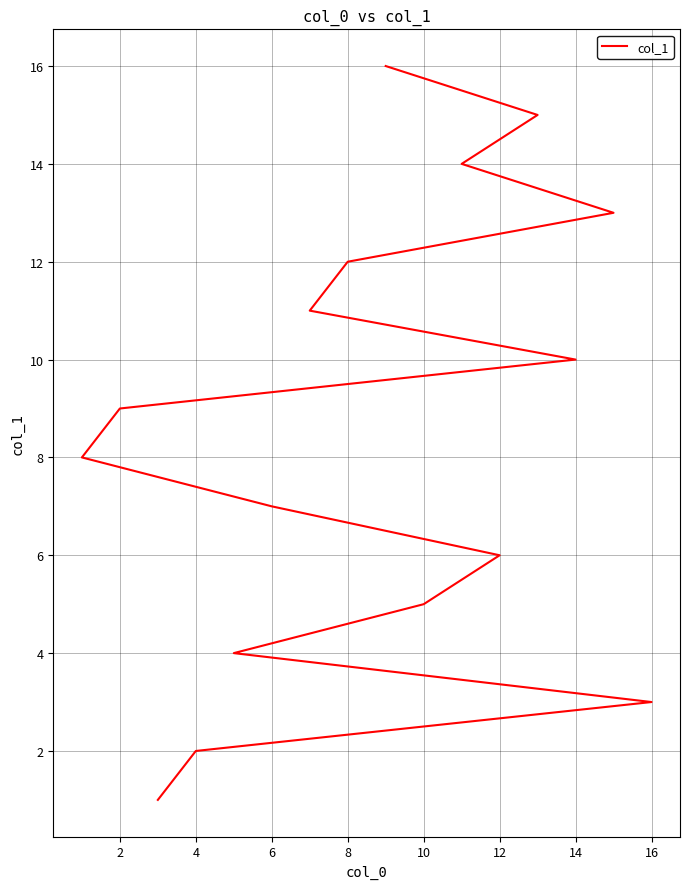

True or false: the data shows 4 at 4.

False